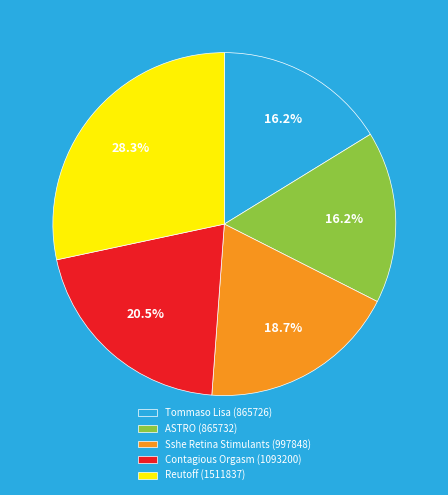

Combined, do Reutoff (1511837) and Contagious Orgasm (1093200) account for over 50%?

No